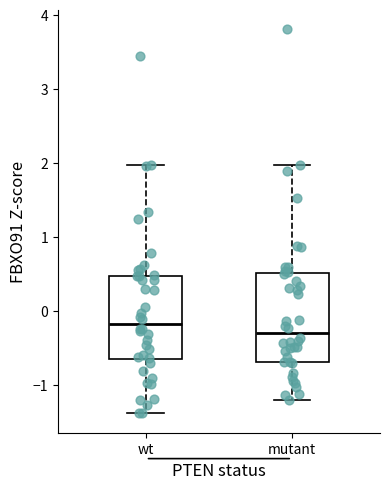

Where is the lower edge of the box for mutant on the y-axis? The values are not printed on the chart, so give them approximately, as read against the axis.

-0.7